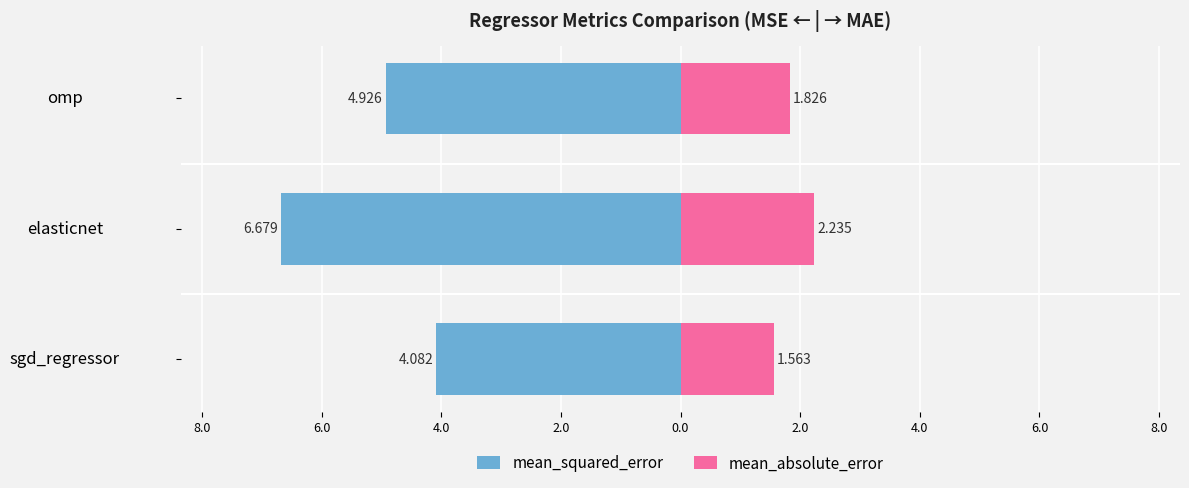

What value does the mean_squared_error series have at omp?

-4.9